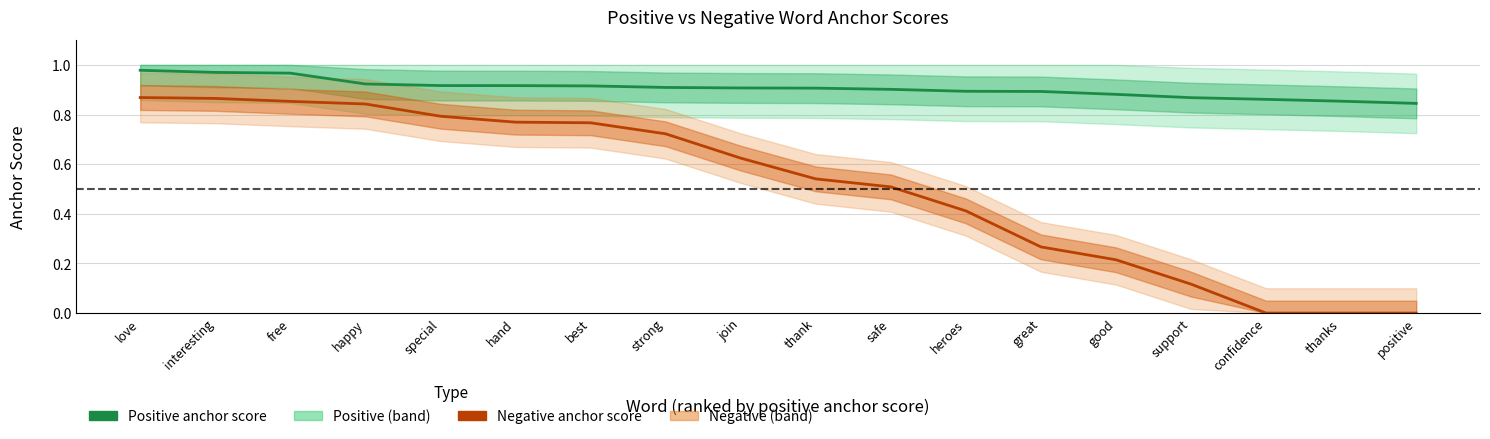

Is it true that Negative anchor score equals 0.5 at best?

False